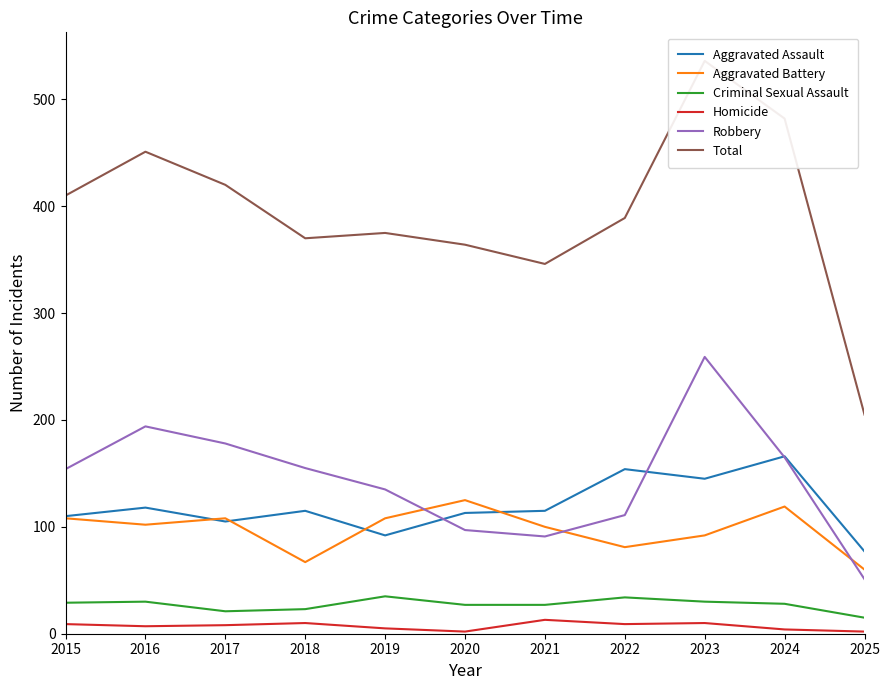

In Aggravated Assault, how many points are lower than both neighbors (excluding endpoints)?

3